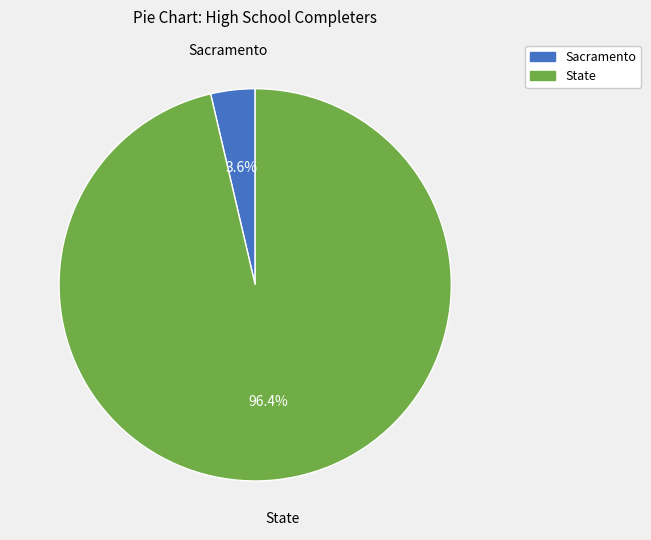

Is Sacramento the majority of the pie?

No